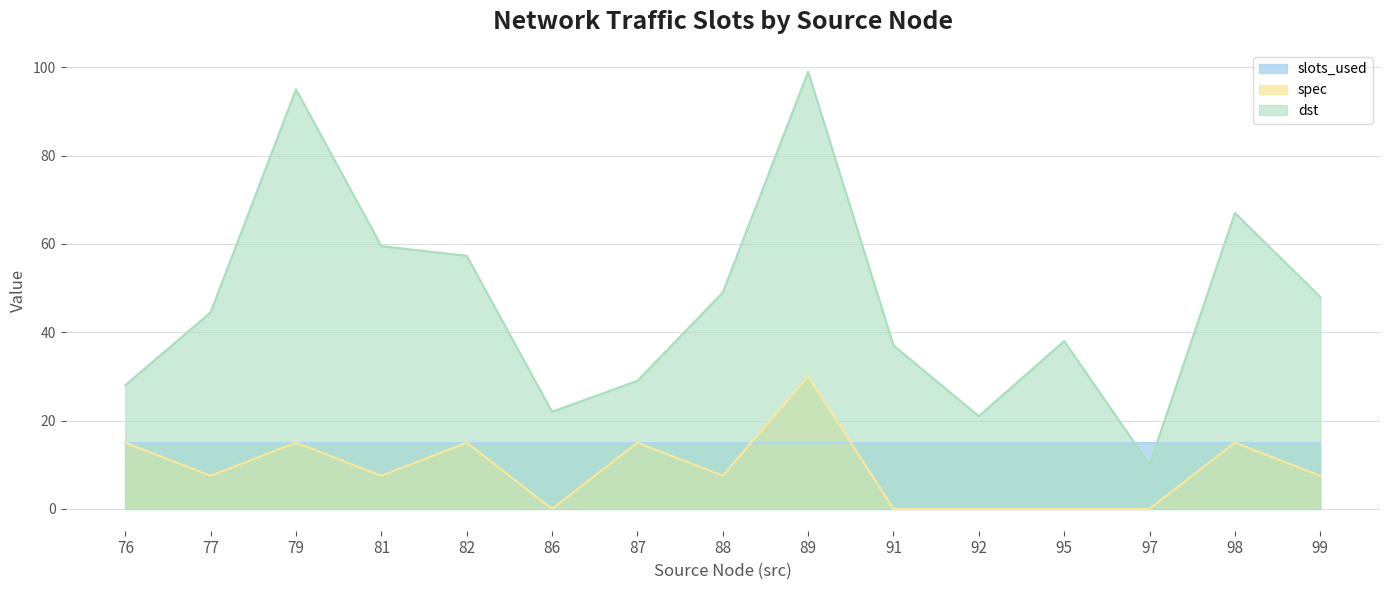

Does the chart have visible grid lines?

Yes